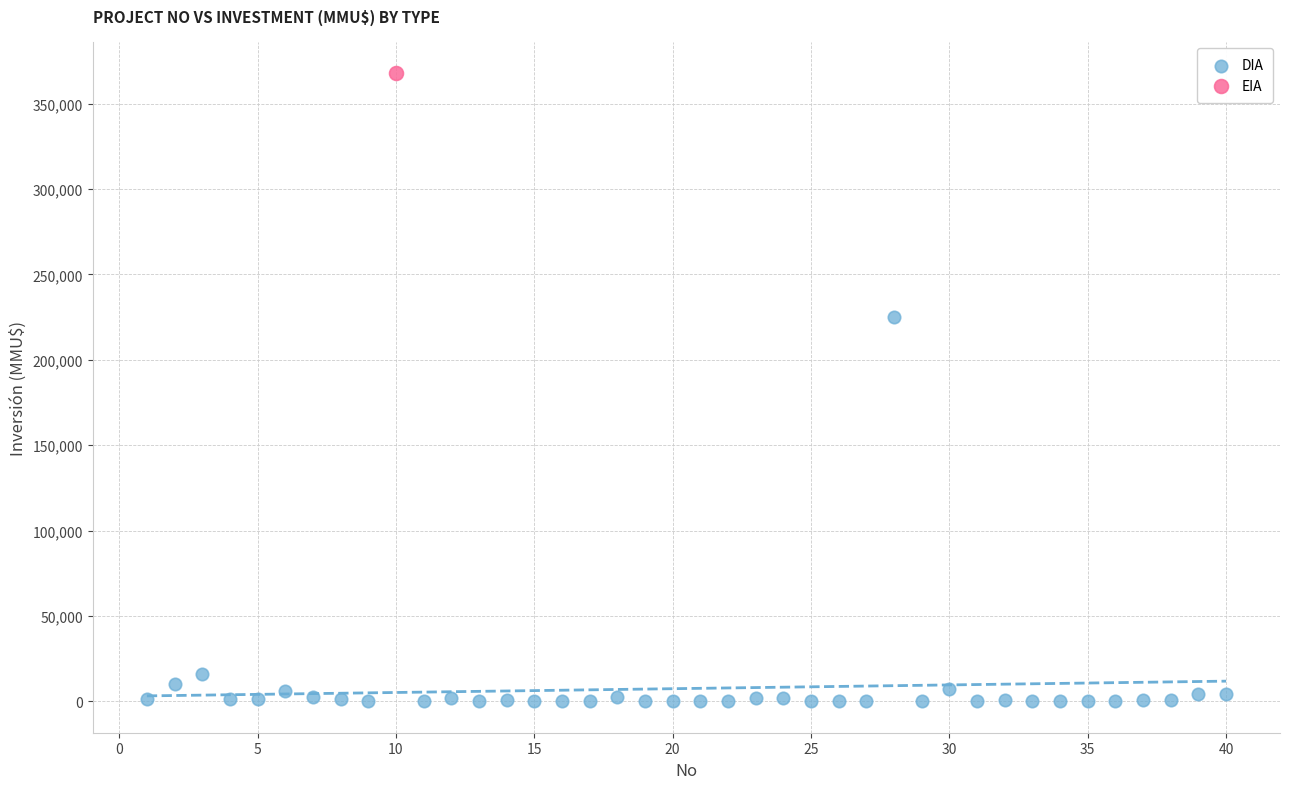

What are all the series names shown in the legend?

DIA, EIA